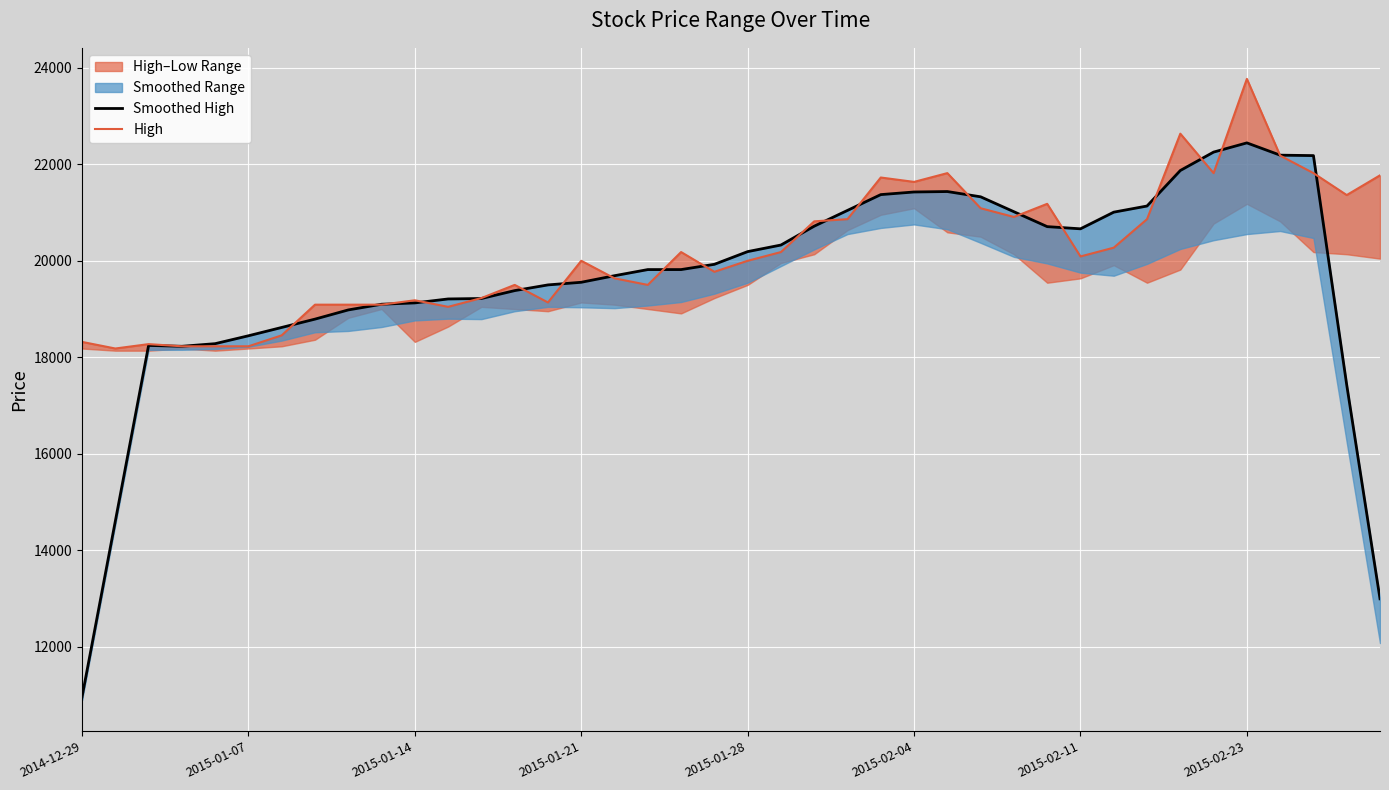

True or false: High and Smoothed High cross at least once.

True